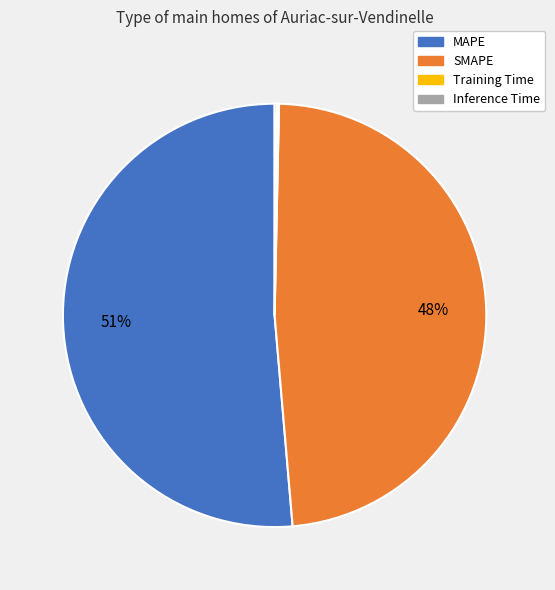

Is it true that MAPE is 51% of the pie?

True